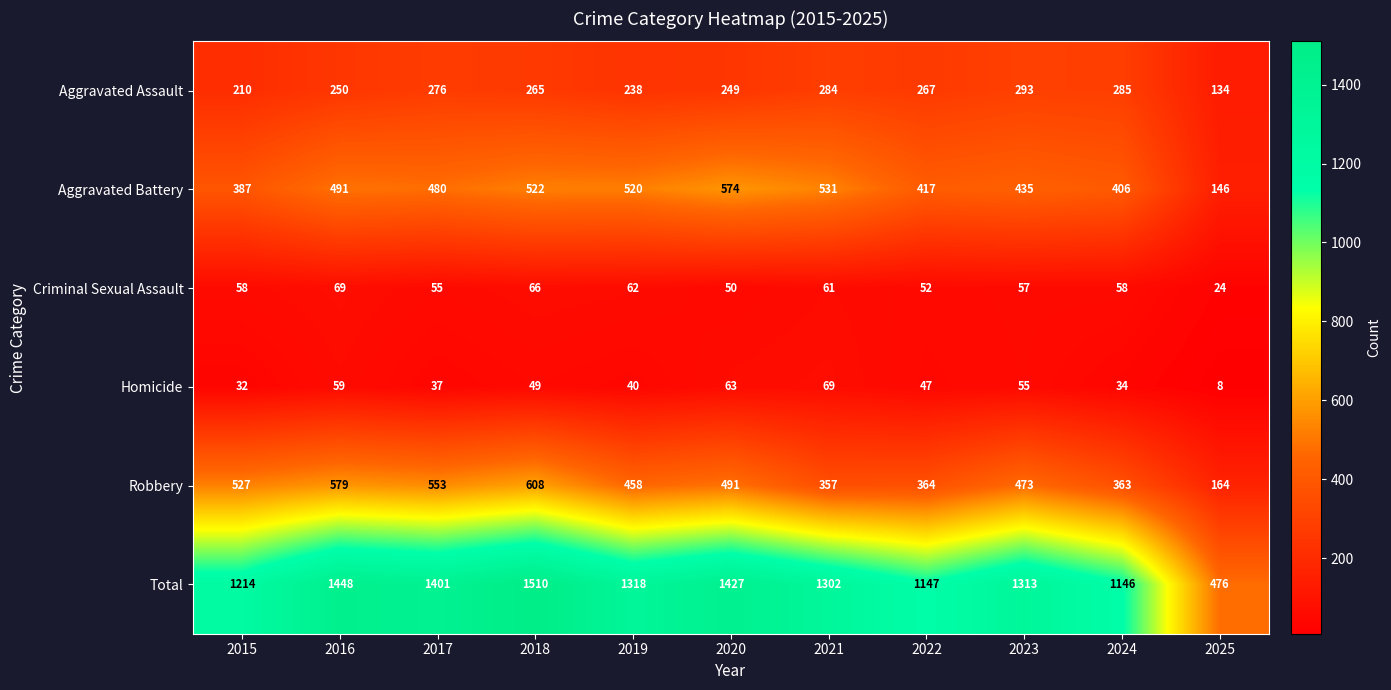

At which category is the sum across all series the highest?

2018